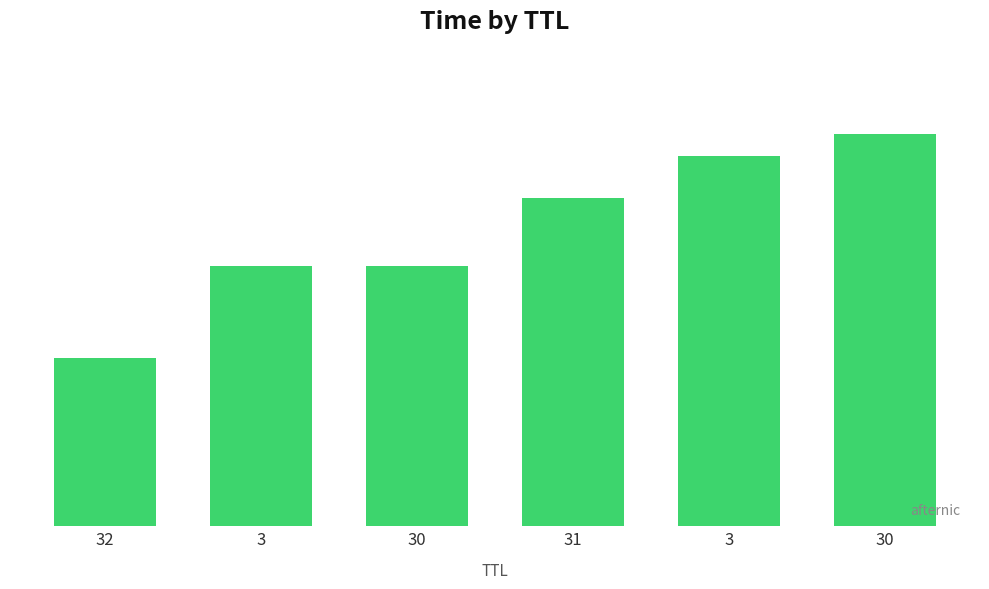

Does the chart contain any negative values?

No